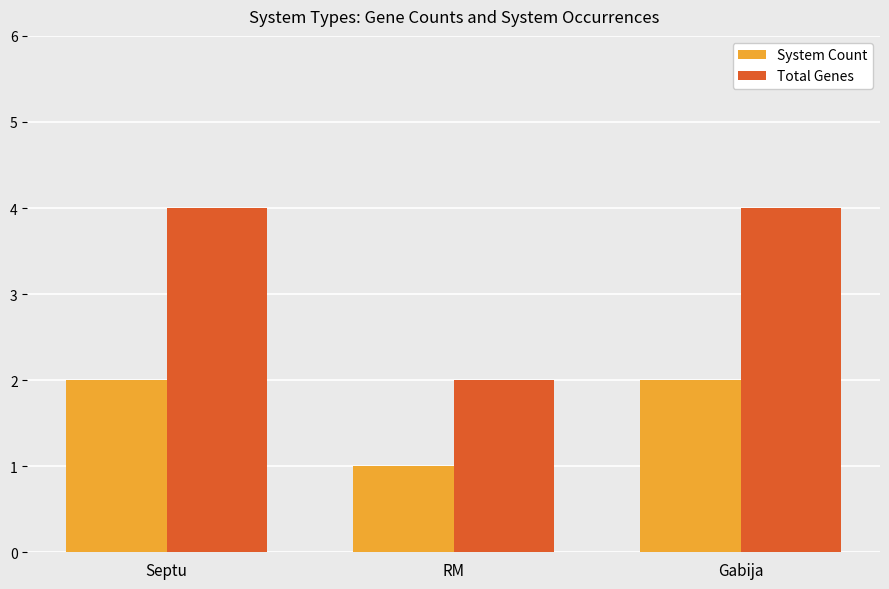

Which series has the largest range (max minus min)?

Total Genes